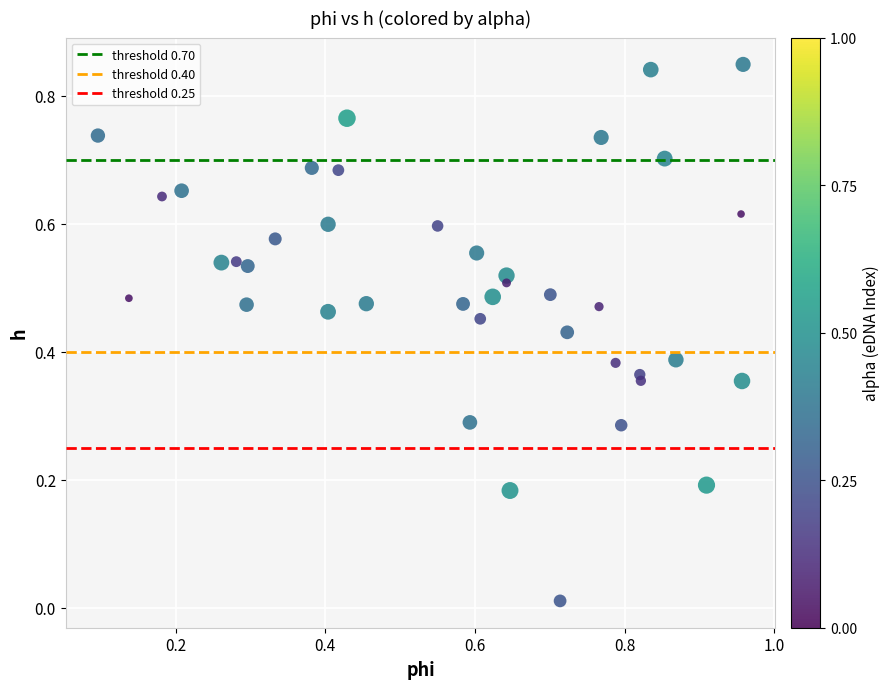

What is the range of X values (max minus min)?

0.9